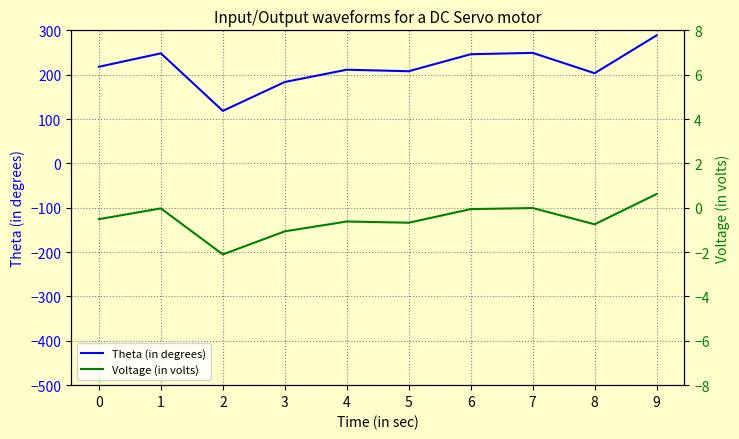

What is the total value across all series at 5?

207.2